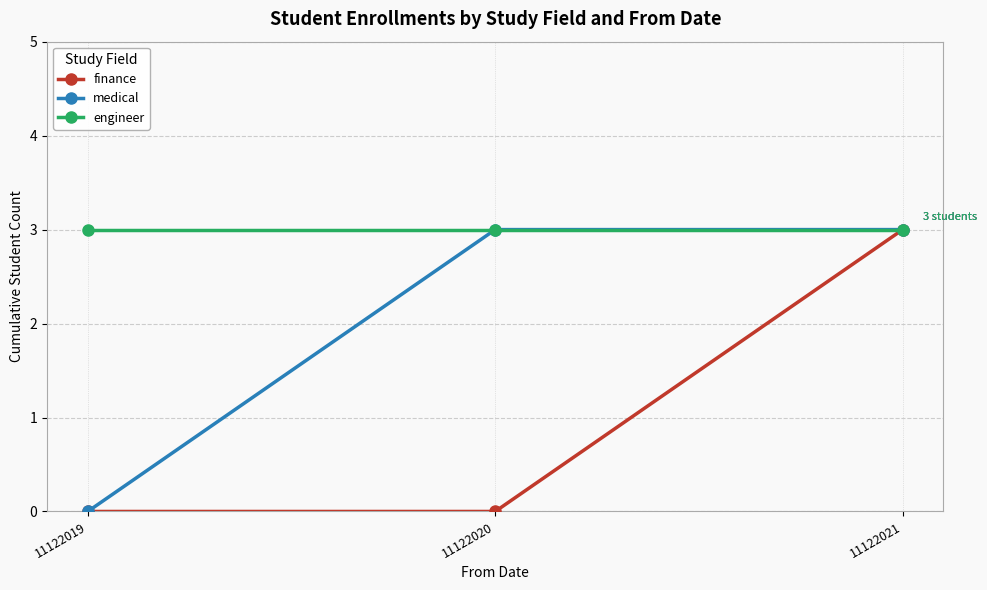

List the series in order of their overall mean, lowest first.

finance, medical, engineer